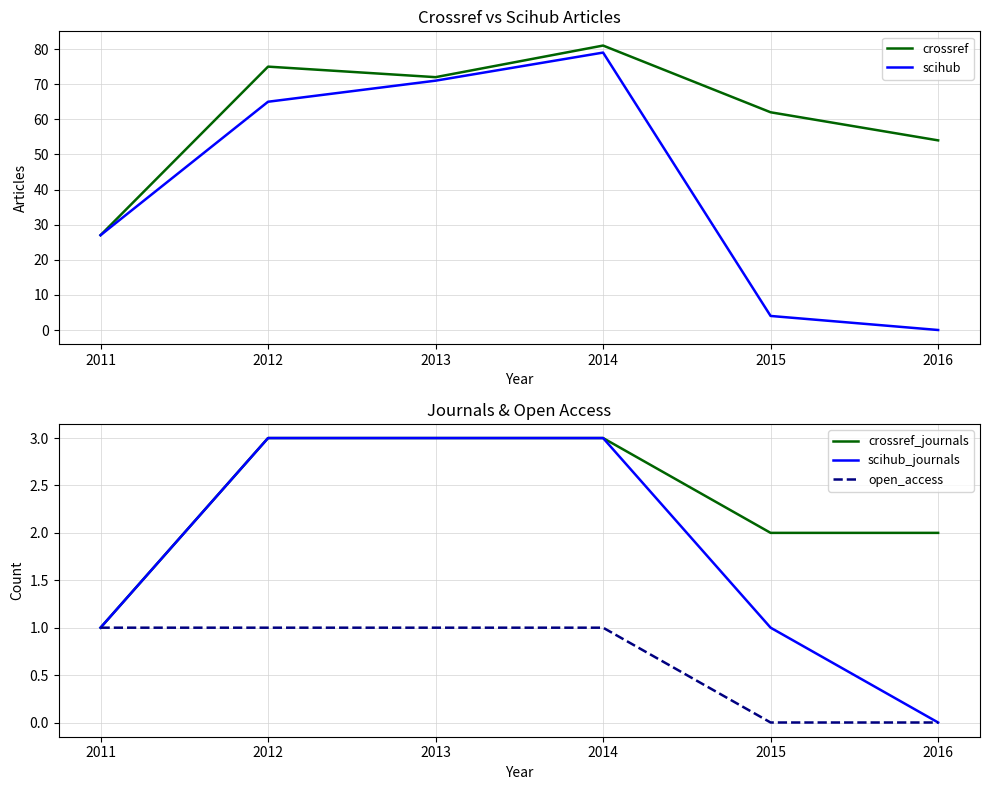

Rank the series by their maximum value, from highest to lowest.

crossref, scihub, crossref_journals, scihub_journals, open_access